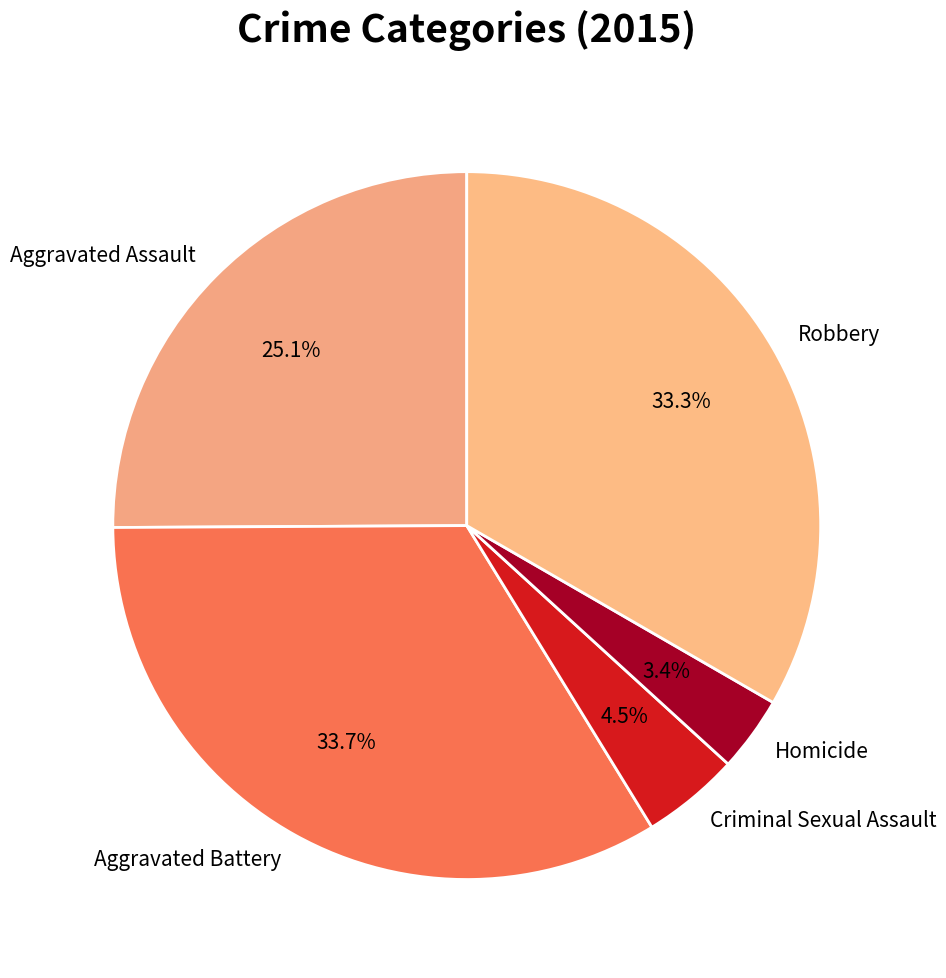

What is the smallest slice in the pie chart?

Homicide